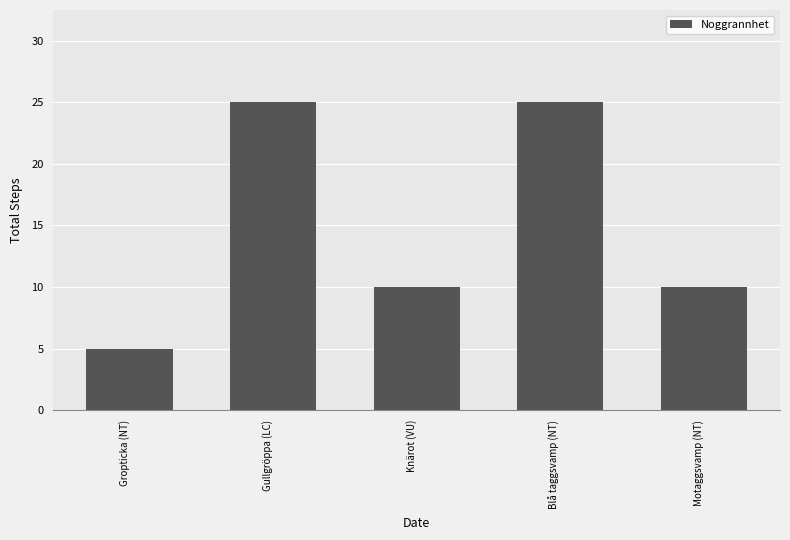

Reading right to left, what are all the values shown in this chart?

10	25	10	25	5